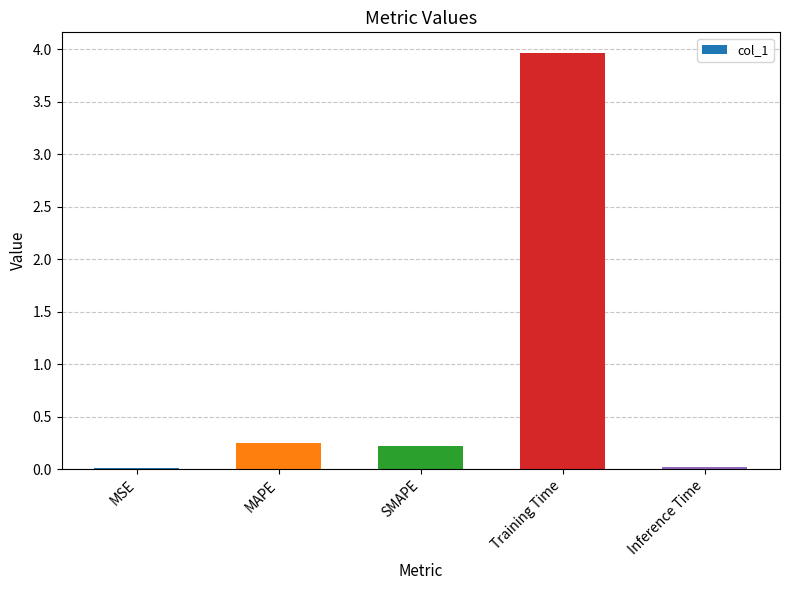

What is the sum of all values?

4.5